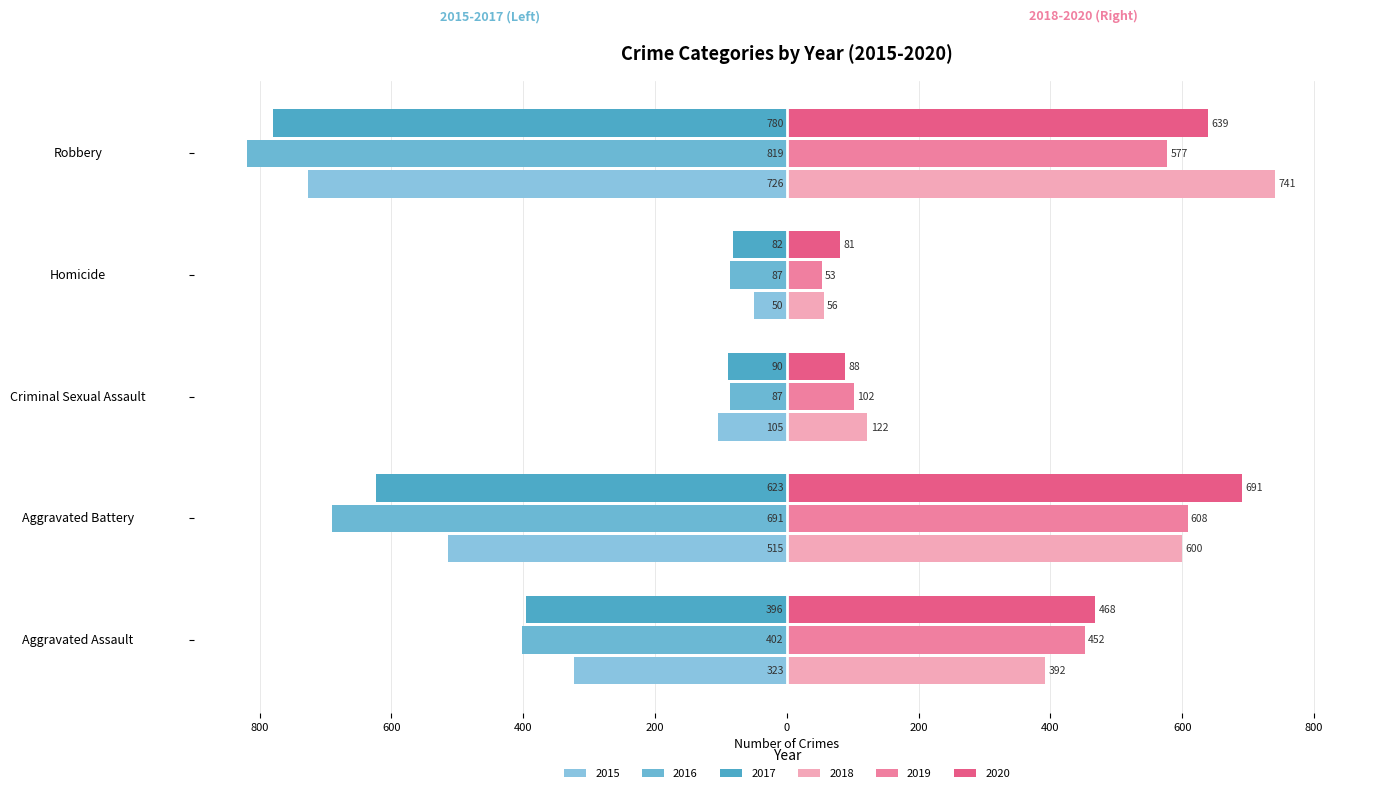

Where is 2017 nearest to the value -431?

Aggravated Assault